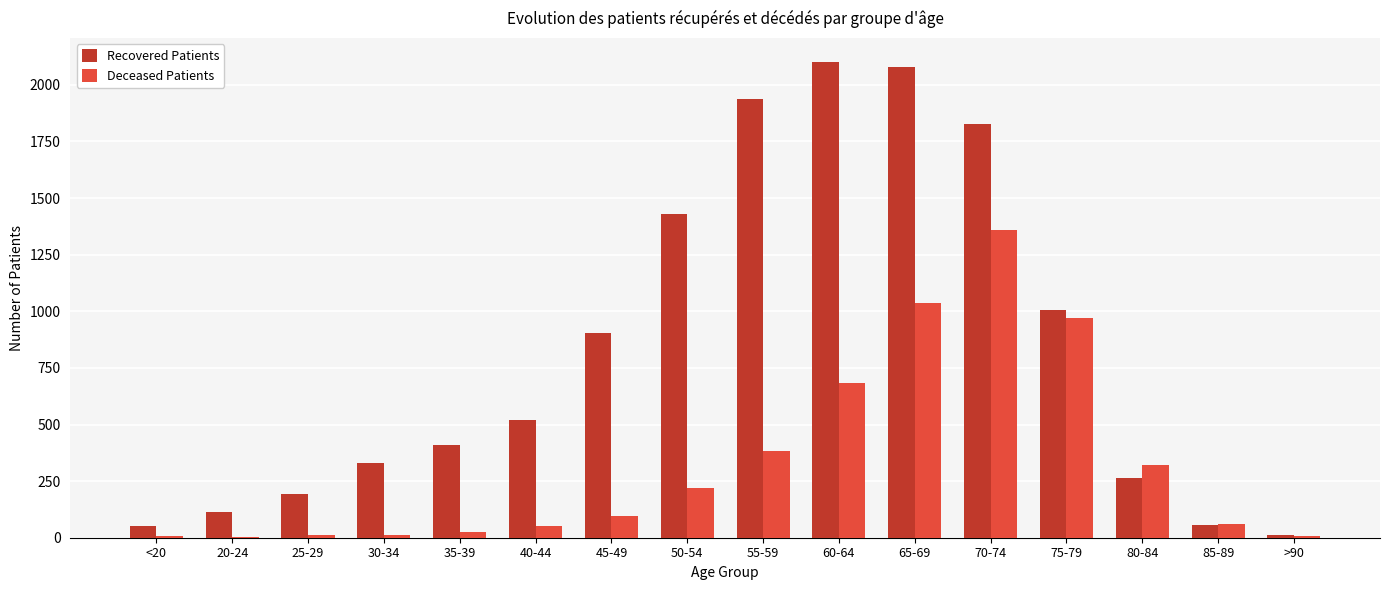

How many groups of bars are there?

16